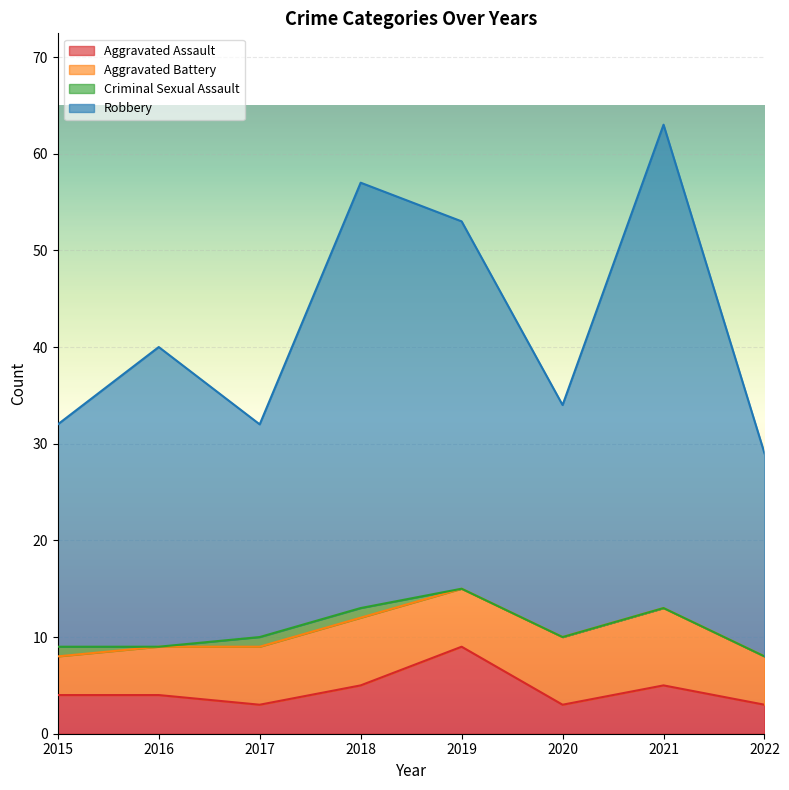

At how many categories does at least one series exceed 57?

1